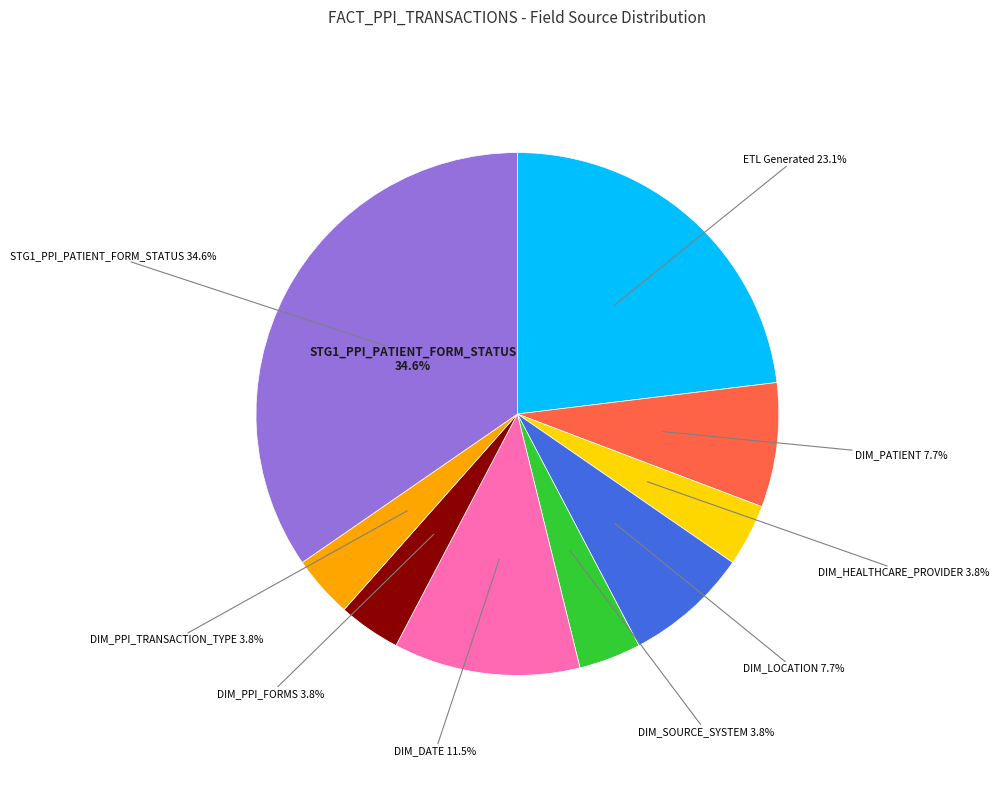

Does any single category account for the majority?

No